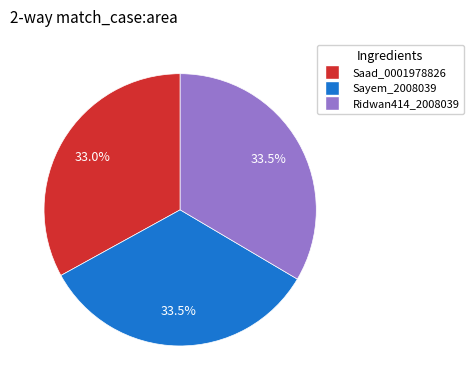

To the nearest percent, what is the combined percentage of Ridwan414_2008039 and Sayem_2008039?

67%